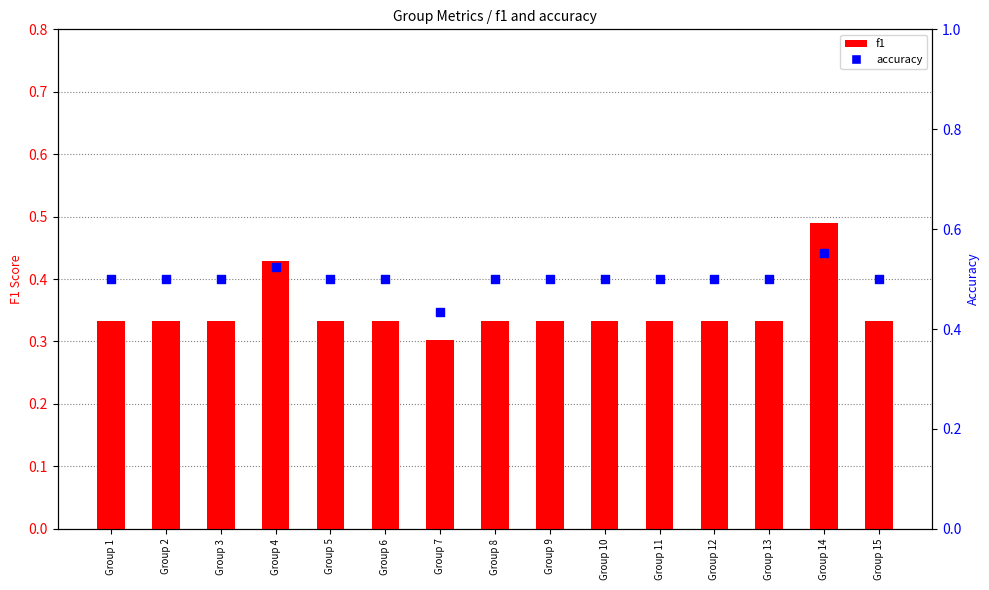

Which series reaches the maximum Y coordinate?

accuracy